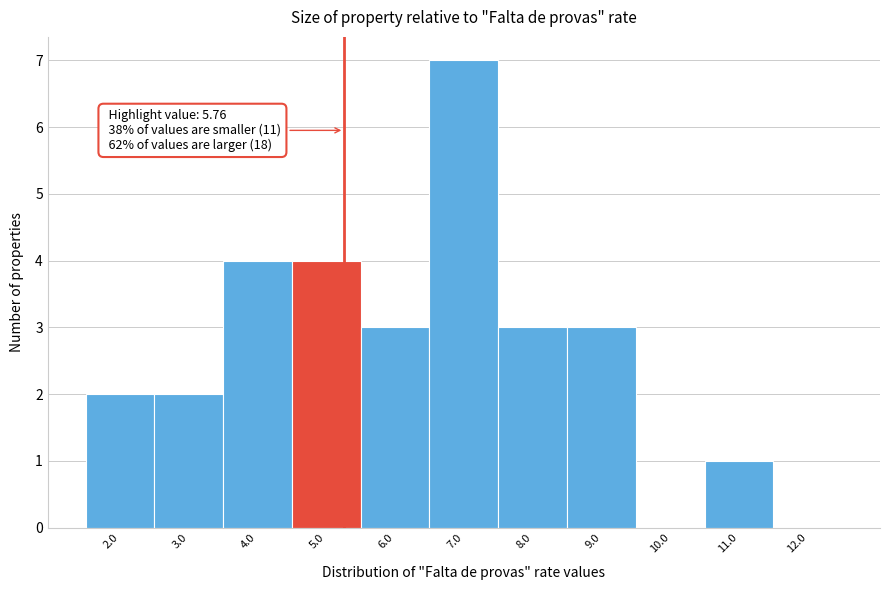

Reading right to left, what are all the values shown in this chart?

12.0=0	11.0=1	10.0=0	9.0=3	8.0=3	7.0=7	6.0=3	5.0=4	4.0=4	3.0=2	2.0=2